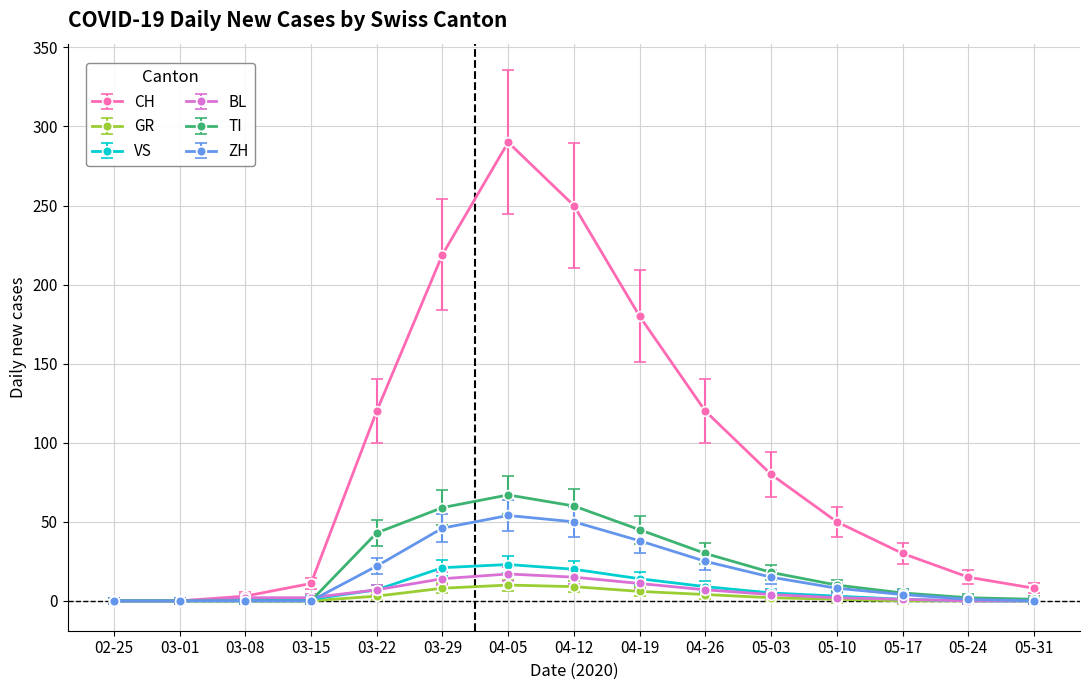

How many data points does each series have?

15